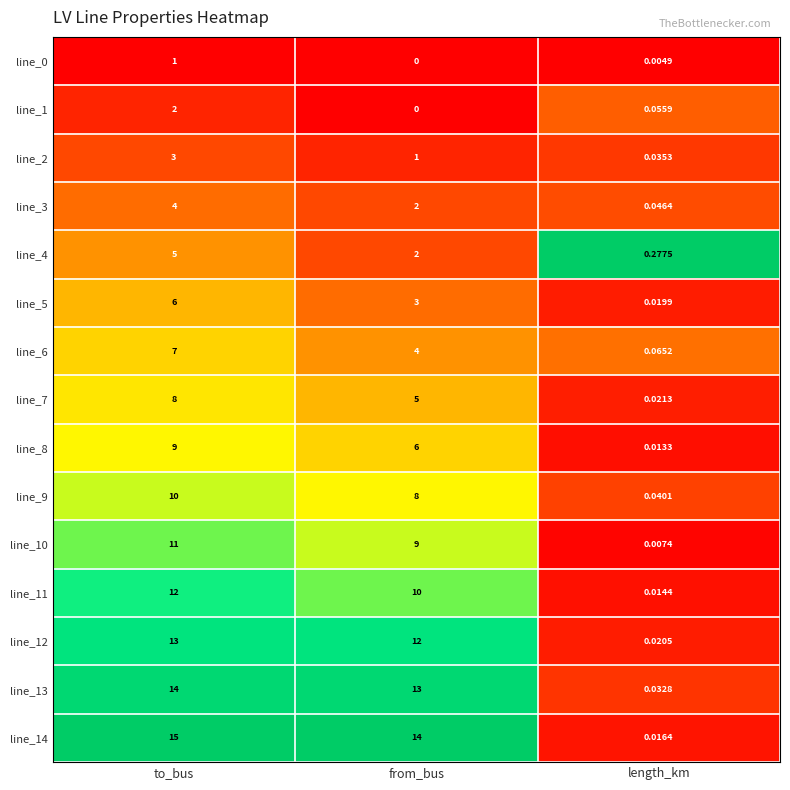

Where does the line_7 series first go above 5?

to_bus